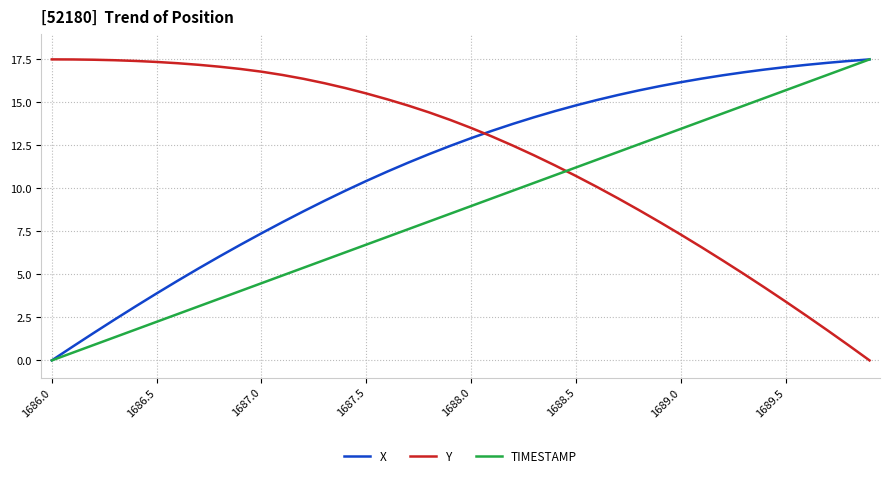

True or false: Y and X cross at least once.

True